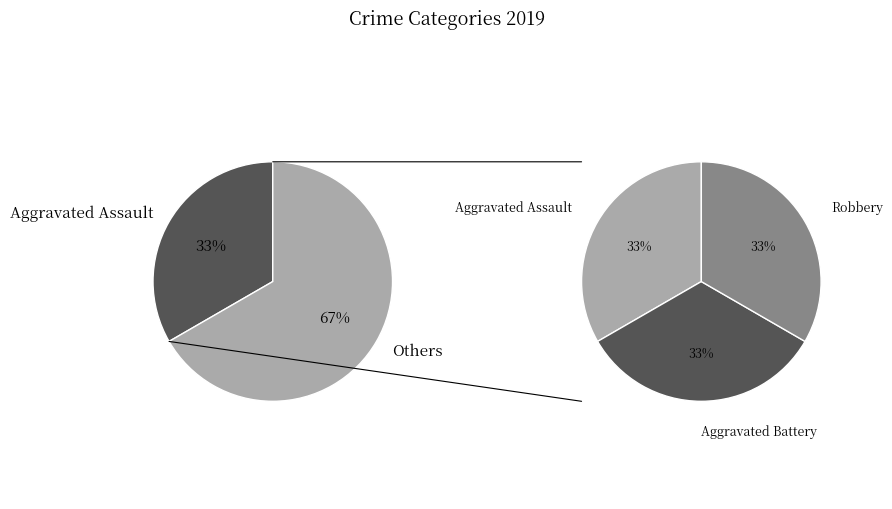

To the nearest percent, what percentage of the pie is Aggravated Assault?

33%